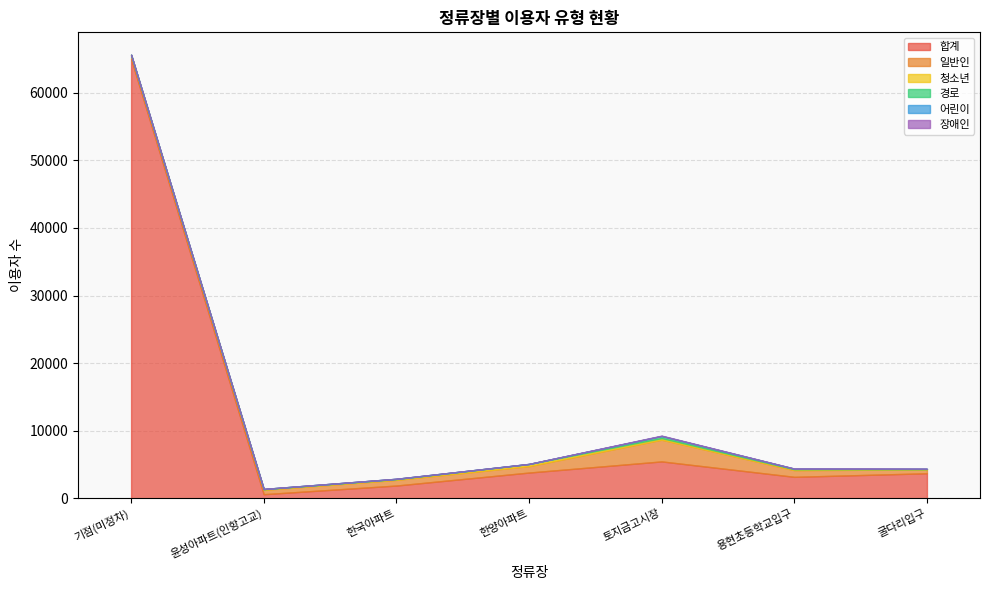

What is the maximum value for 경로?

307